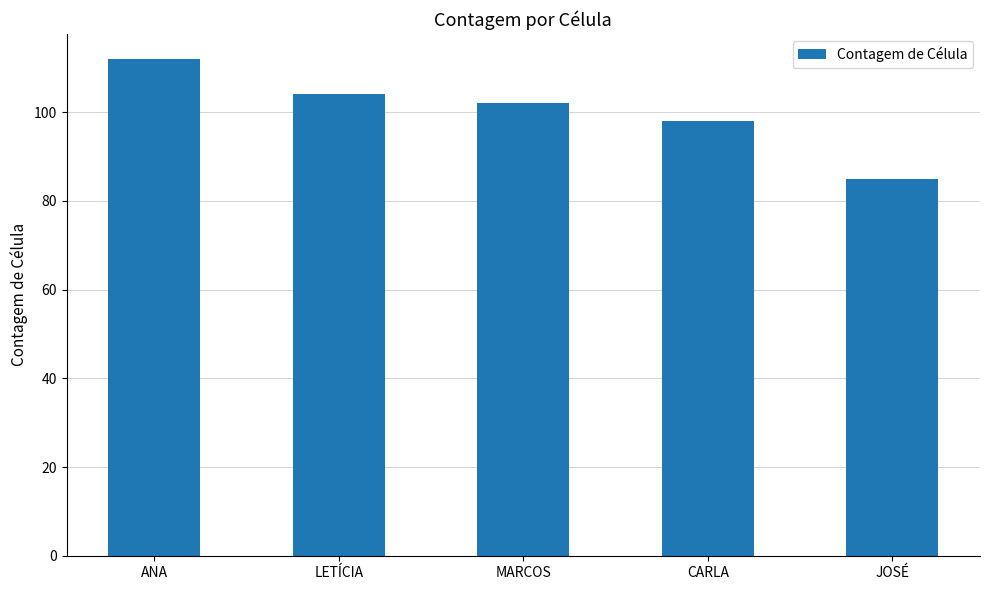

Reading left to right, extract all data points from this chart.

ANA=112	LETÍCIA=104	MARCOS=102	CARLA=98	JOSÉ=85